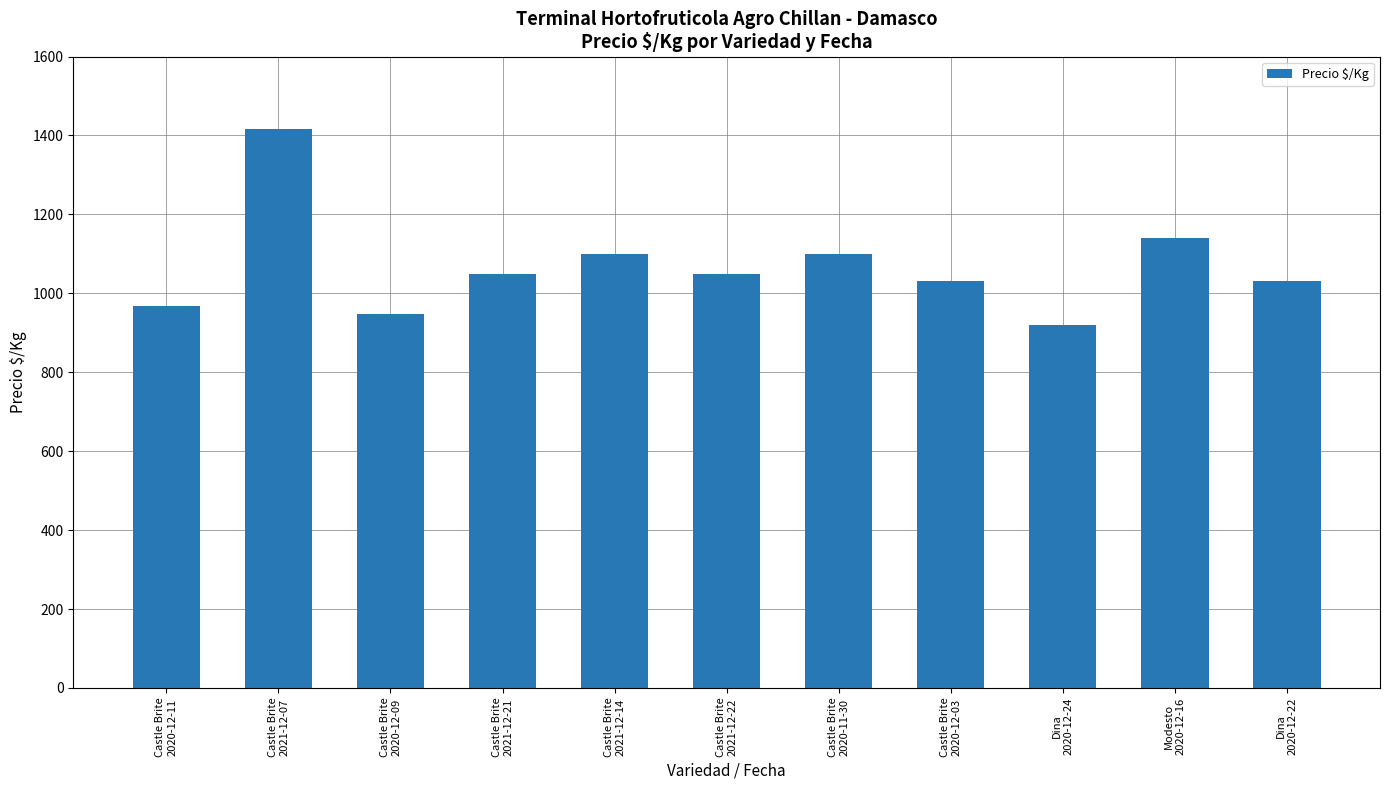

What is the approximate value at Castle Brite
2021-12-14?

1100